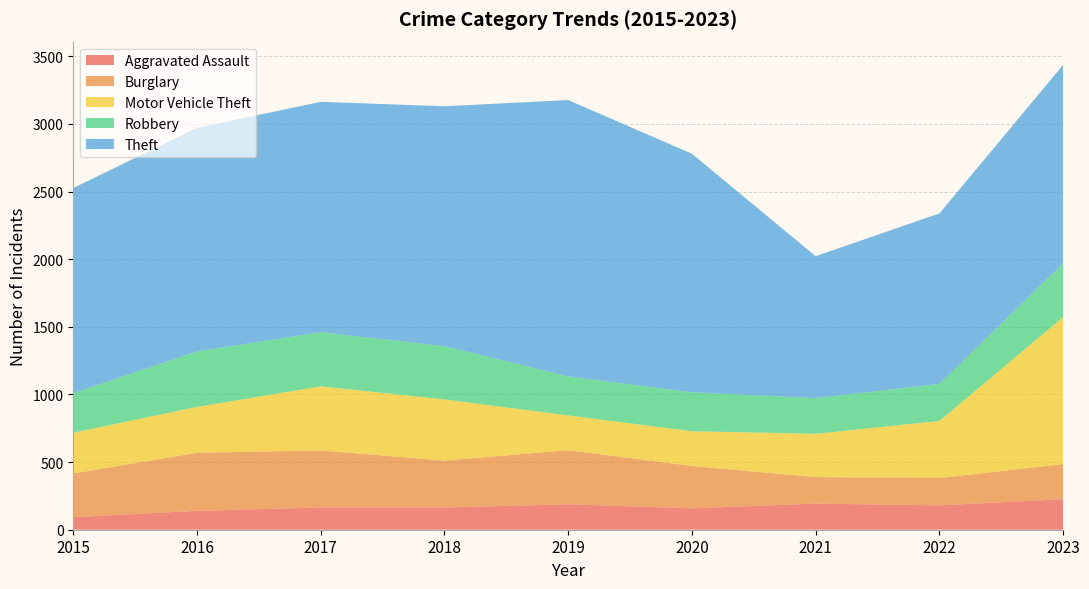

Reading right to left, what are all the values shown in this chart?

Aggravated Assault: 2023=226	2022=180	2021=193	2020=158	2019=188	2018=164	2017=164	2016=140	2015=92
Burglary: 2023=259	2022=202	2021=196	2020=313	2019=400	2018=347	2017=422	2016=429	2015=324
Motor Vehicle Theft: 2023=1087	2022=422	2021=320	2020=257	2019=257	2018=452	2017=474	2016=339	2015=301
Robbery: 2023=397	2022=274	2021=264	2020=288	2019=288	2018=394	2017=400	2016=410	2015=293
Theft: 2023=1467	2022=1260	2021=1049	2020=1763	2019=2043	2018=1773	2017=1703	2016=1652	2015=1516